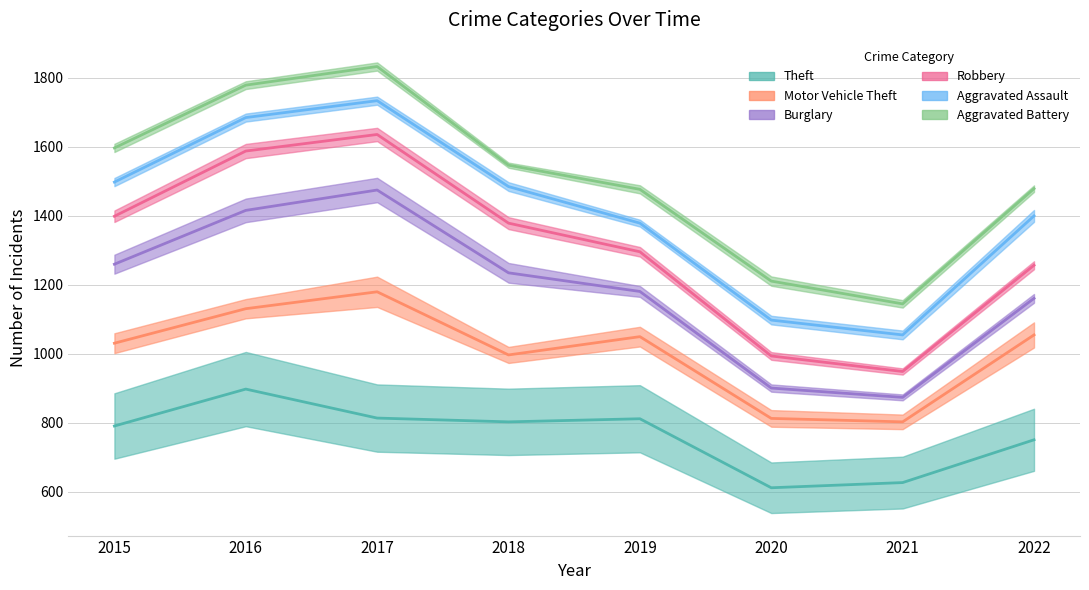

Reading left to right, what are all the values shown in this chart?

Theft: 2015=790	2016=897	2017=813	2018=802	2019=811	2020=611	2021=626	2022=750
Motor Vehicle Theft: 2015=240	2016=233	2017=366	2018=194	2019=238	2020=201	2021=176	2022=304
Burglary: 2015=229	2016=285	2017=295	2018=238	2019=131	2020=88	2021=71	2022=106
Robbery: 2015=139	2016=172	2017=161	2018=144	2019=115	2020=93	2021=75	2022=96
Aggravated Assault: 2015=99	2016=97	2017=98	2018=106	2019=83	2020=104	2021=106	2022=143
Aggravated Battery: 2015=99	2016=94	2017=99	2018=62	2019=98	2020=113	2021=90	2022=79